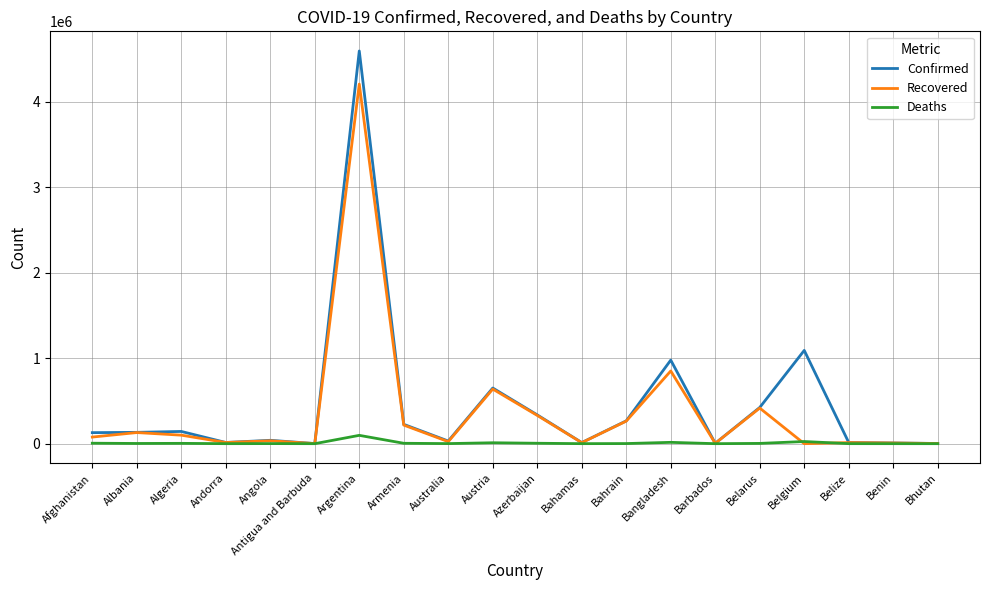

List the series in order of their peak value, highest first.

Confirmed, Recovered, Deaths